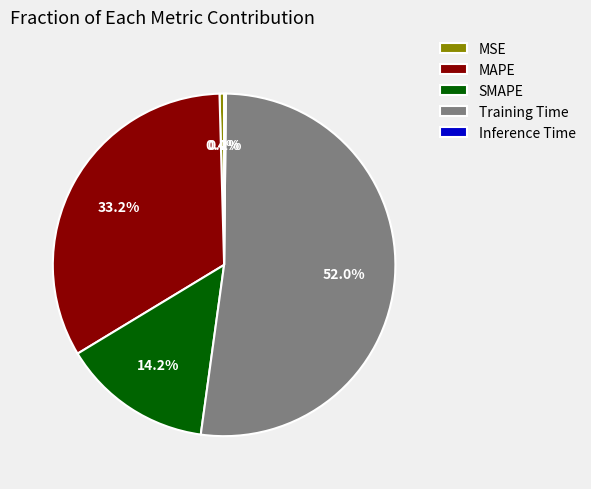

Between Training Time and MSE, which is larger?

Training Time